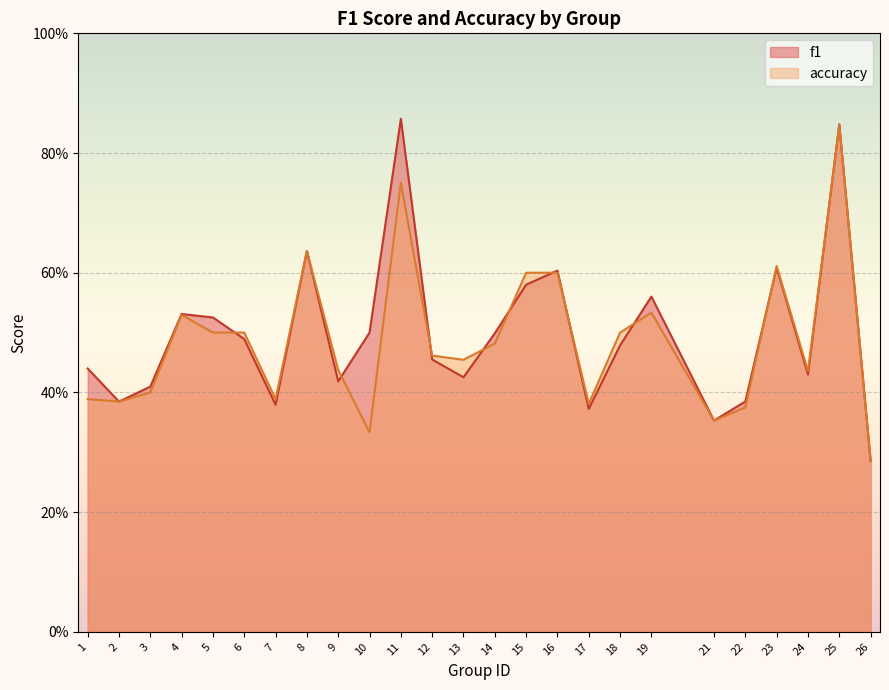

What is the value of the f1 point at the 6th from the left?

0.5